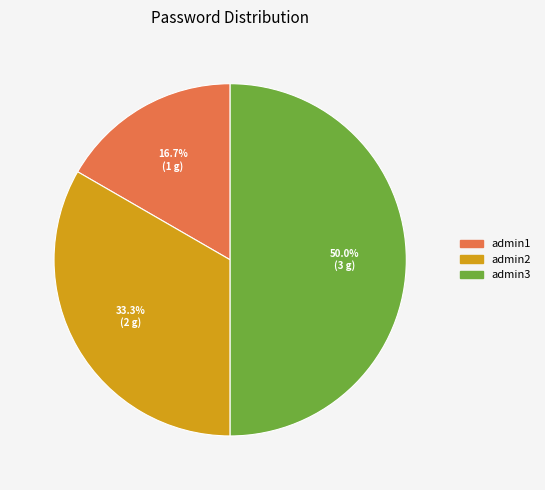

Which slice is the smallest?

admin1